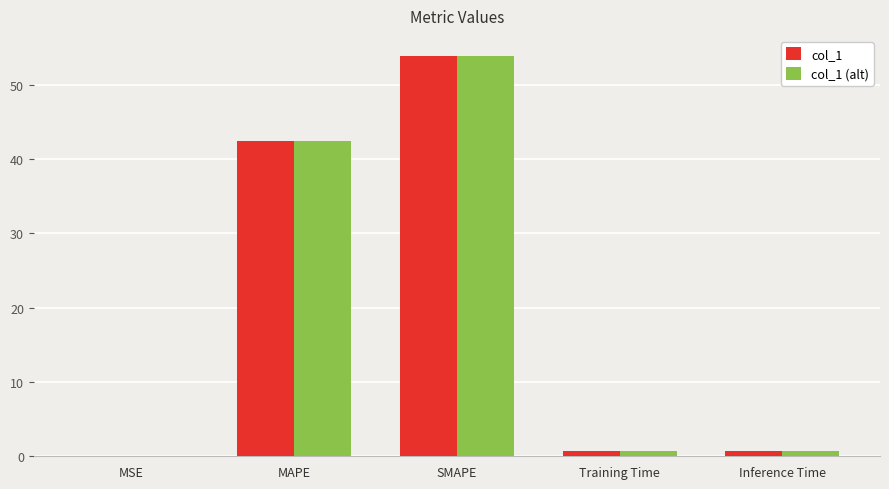

Is it true that col_1 (alt) equals 42.4 at MAPE?

True